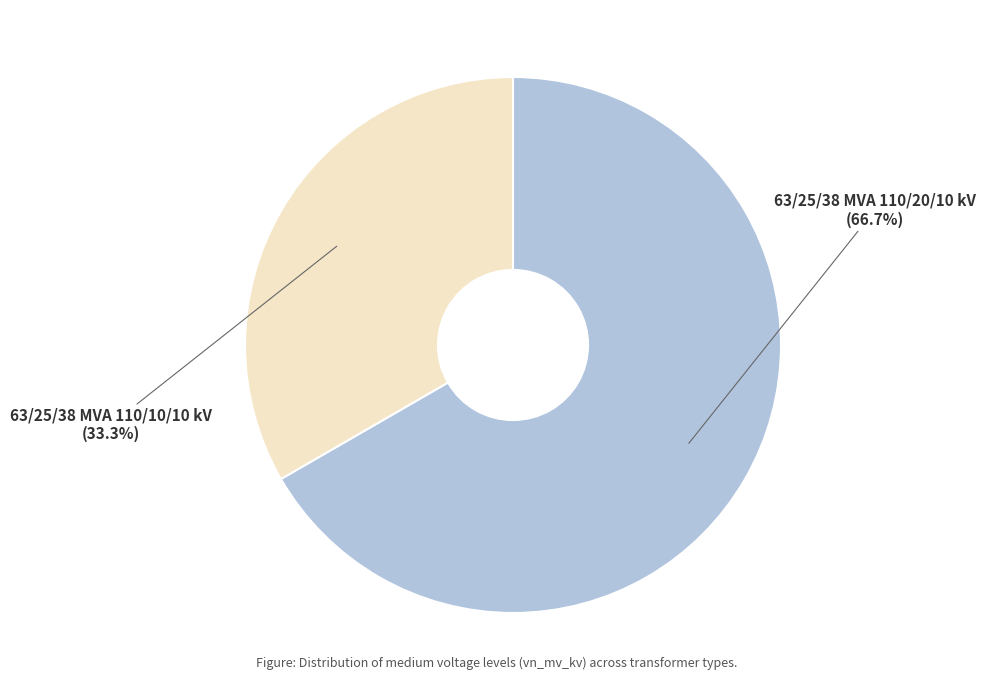

To the nearest percent, what portion does 63/25/38 MVA 110/20/10 kV represent?

67%